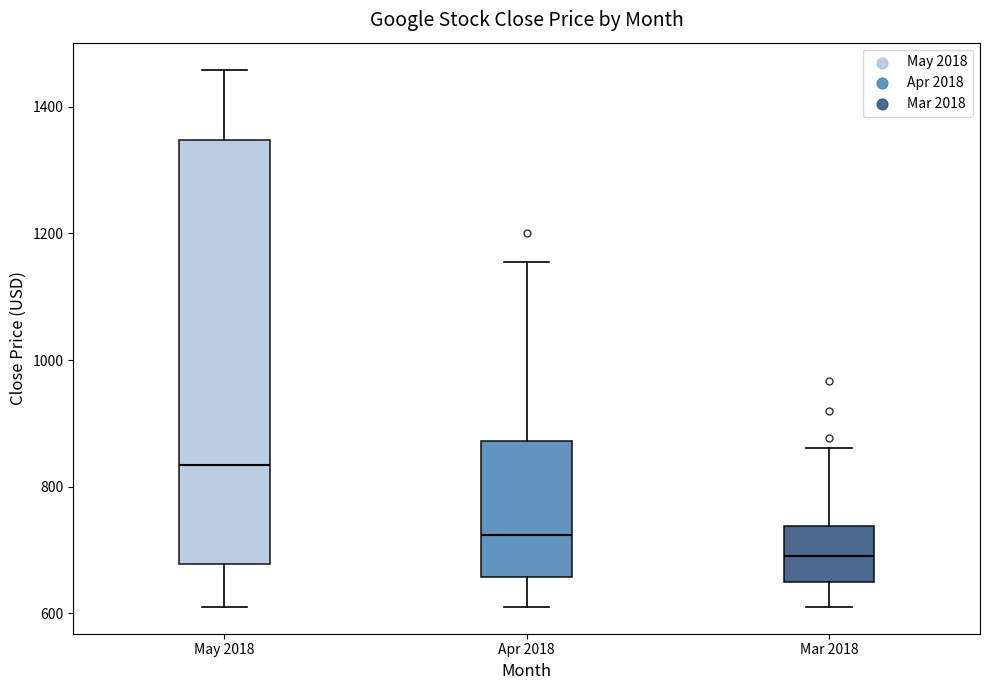

Reading left to right, transcribe this box plot: for each box, give where its median line is, the range the box spans, and where its two whiskers end, as read against the y-axis. The values are not printed on the chart, so give them approximately, as read against the axis.

May 2018: median 840, box 680 to 1340, whiskers 620 to 1460
Apr 2018: median 720, box 660 to 880, whiskers 620 to 1160
Mar 2018: median 700, box 640 to 740, whiskers 620 to 860